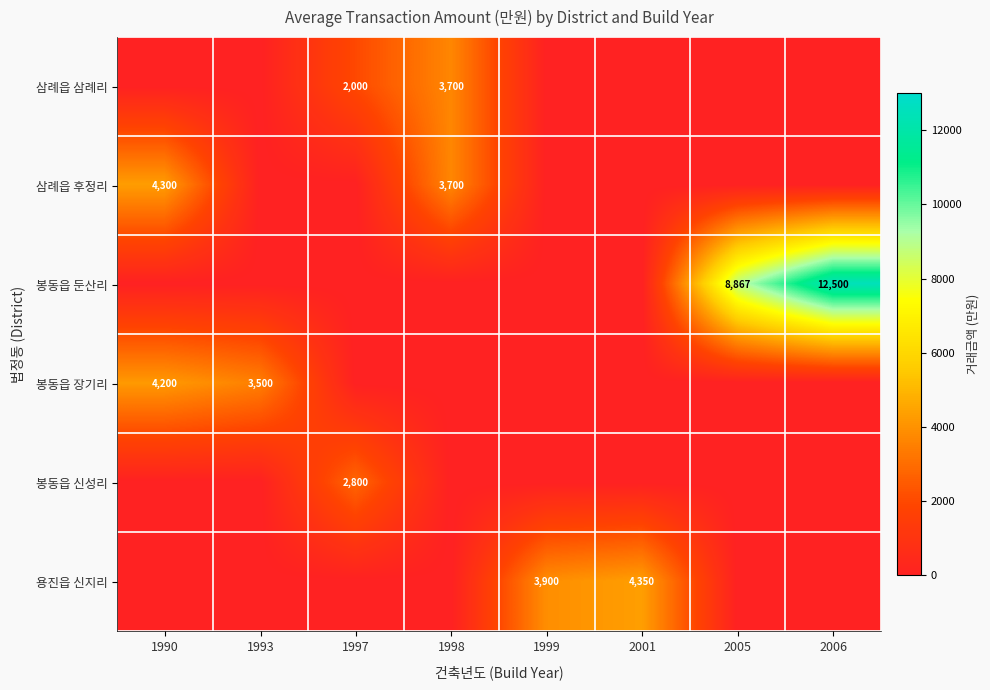

Is it true that 봉동읍 장기리 equals 4200 at 1990?

True